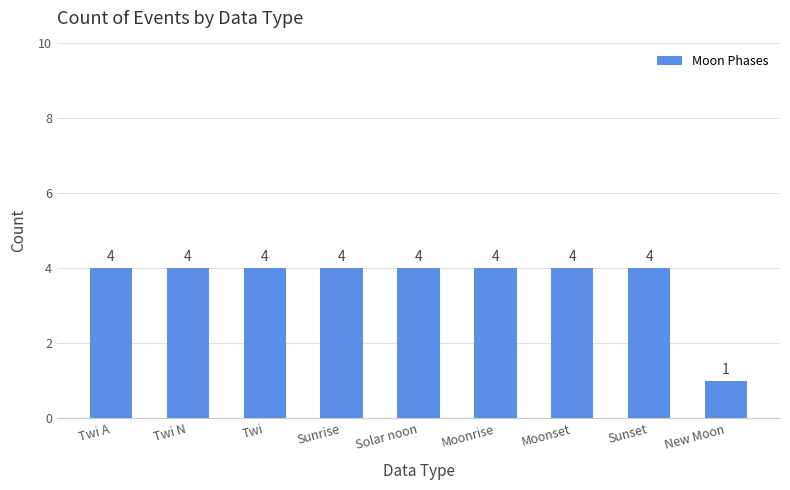

The value at Sunset is 4. True or false?

True